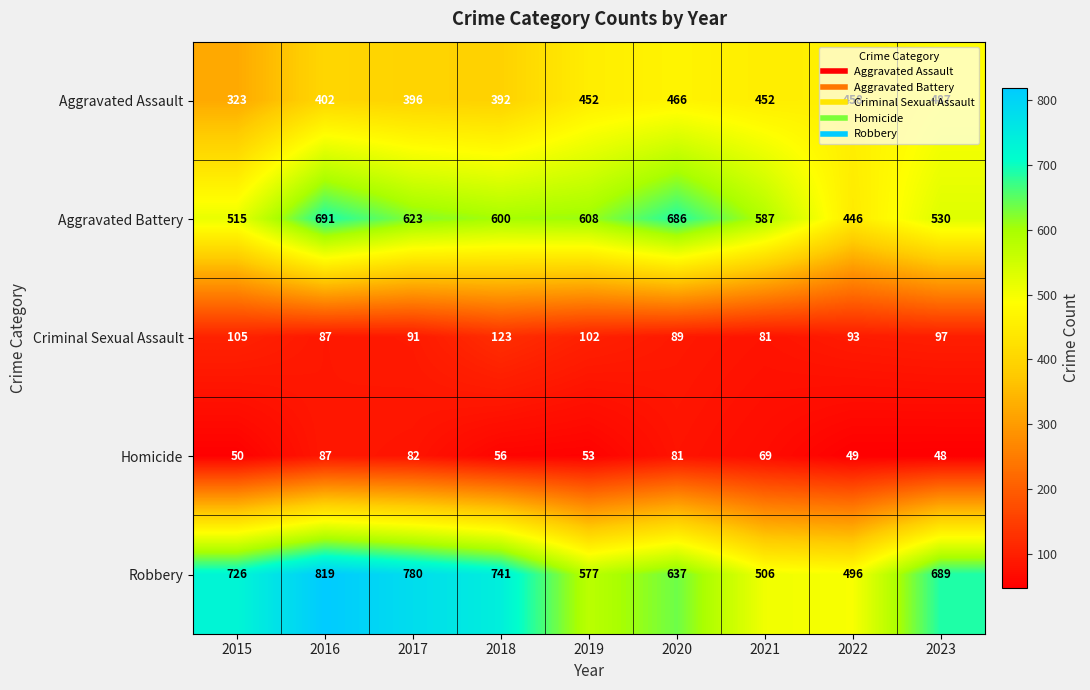

How many data points does each series have?

9